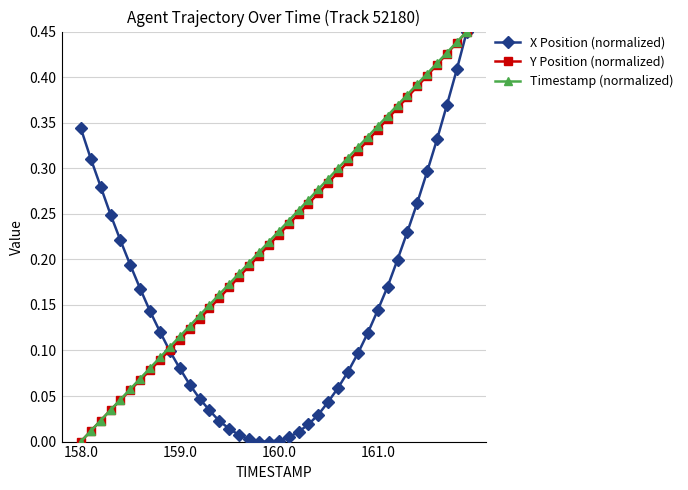

True or false: Timestamp (normalized) has more than 2 points higher than both neighbors.

False